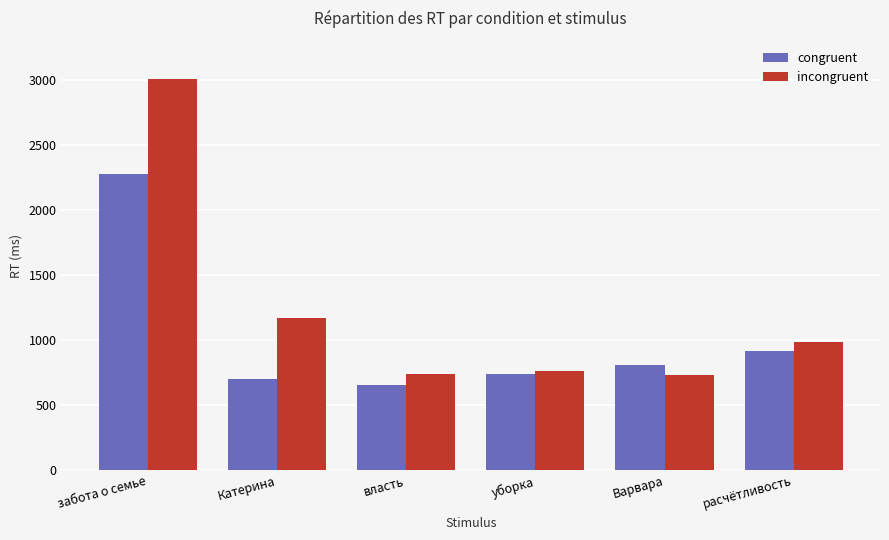

What is the minimum value shown in the chart?

654